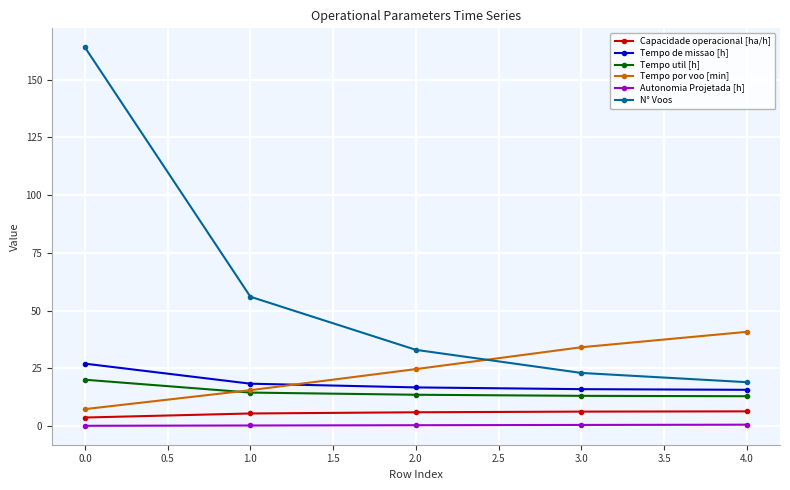

What is the value of the Tempo por voo [min] point at the 3rd from the left?

24.7